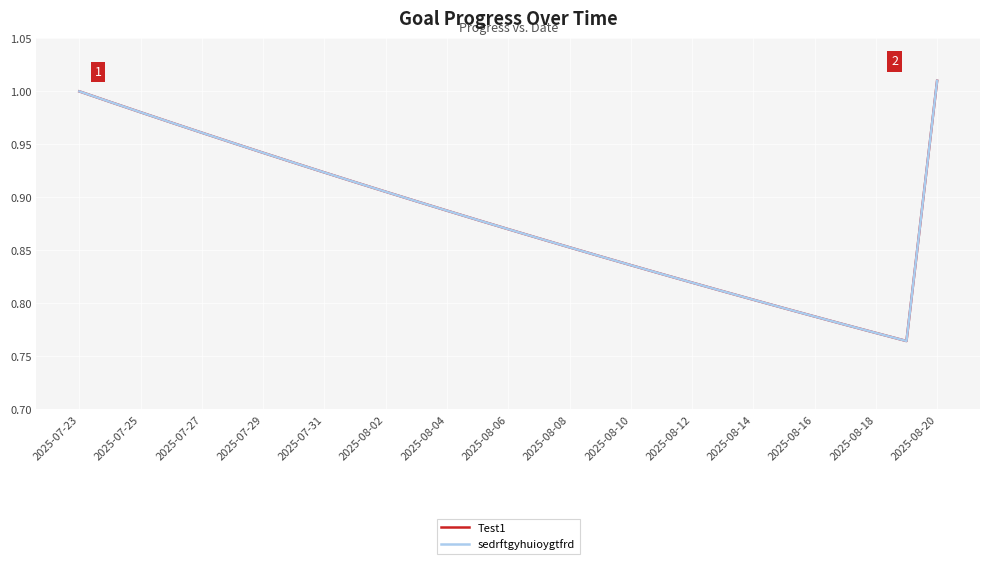

True or false: Test1 and sedrftgyhuioygtfrd intersect in this chart.

False